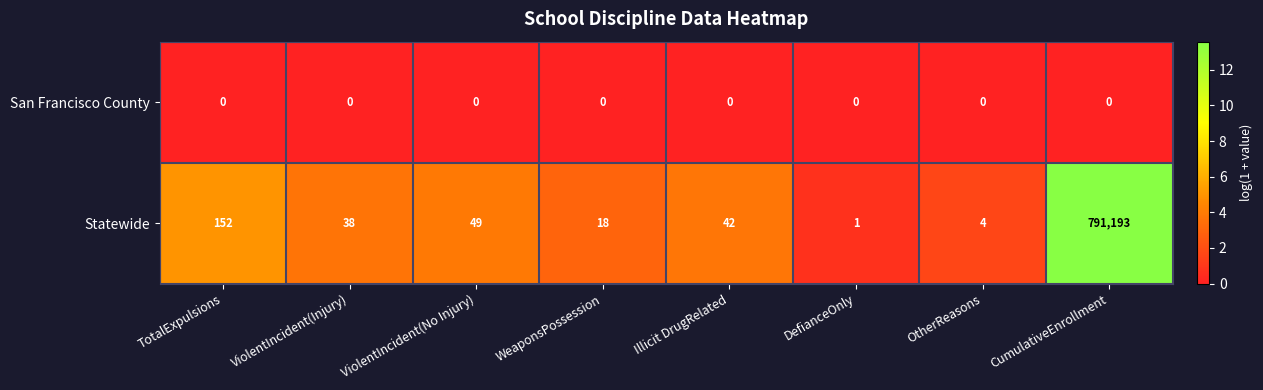

Rank the series at TotalExpulsions from highest to lowest value.

Statewide, San Francisco County